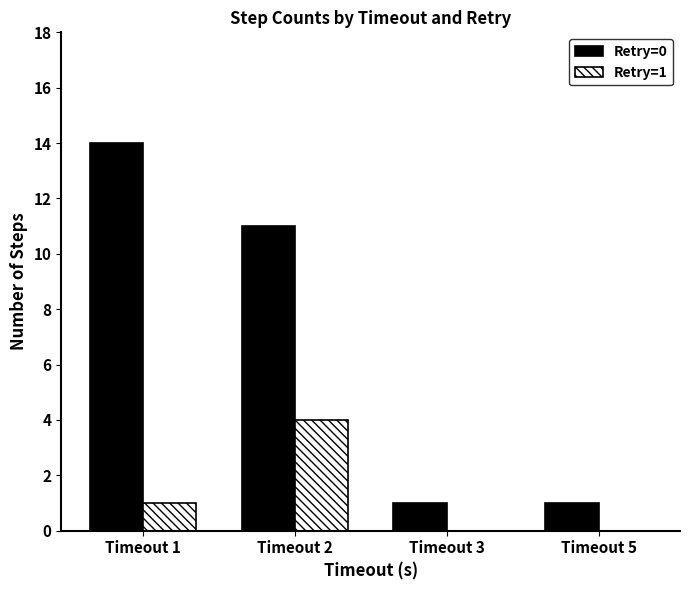

Which series changed the most between Timeout 2 and Timeout 3?

Retry=0